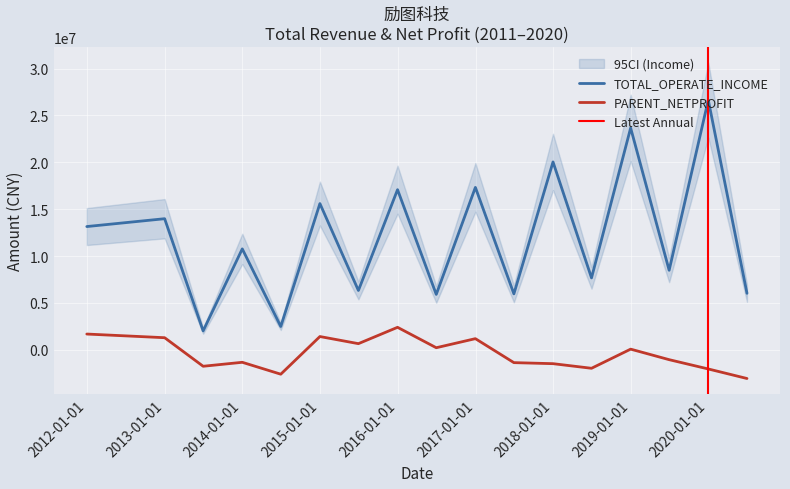

True or false: TOTAL_OPERATE_INCOME and PARENT_NETPROFIT cross at least once.

False